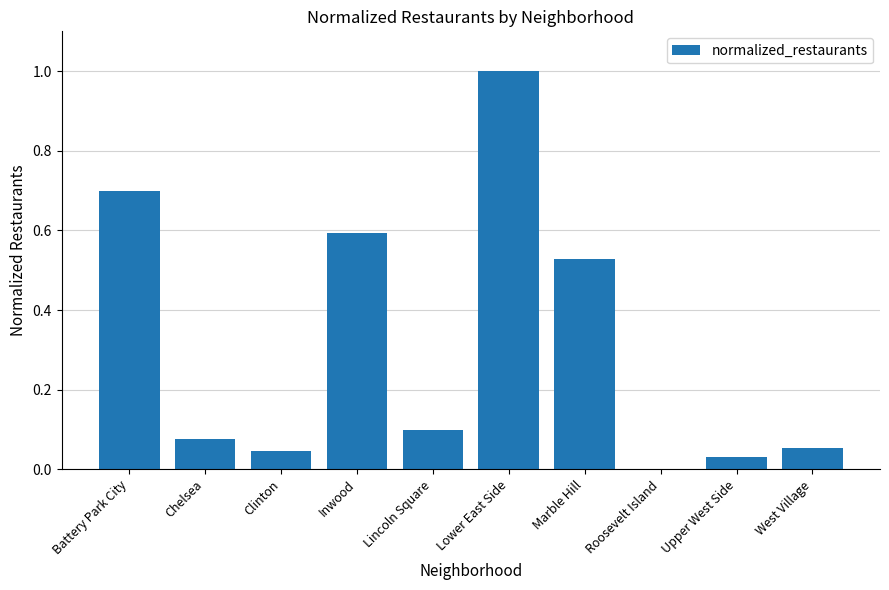

What is the change in value from Roosevelt Island to West Village?

+0.1